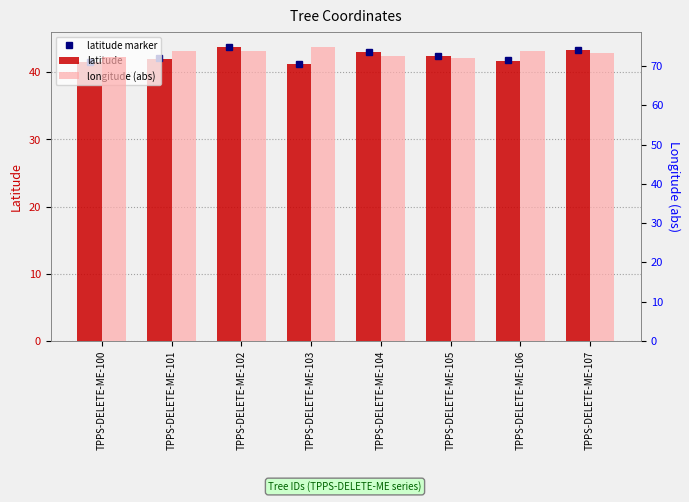

At TPPS-DELETE-ME-103, list the series in order from smallest to largest.

latitude, longitude (abs)